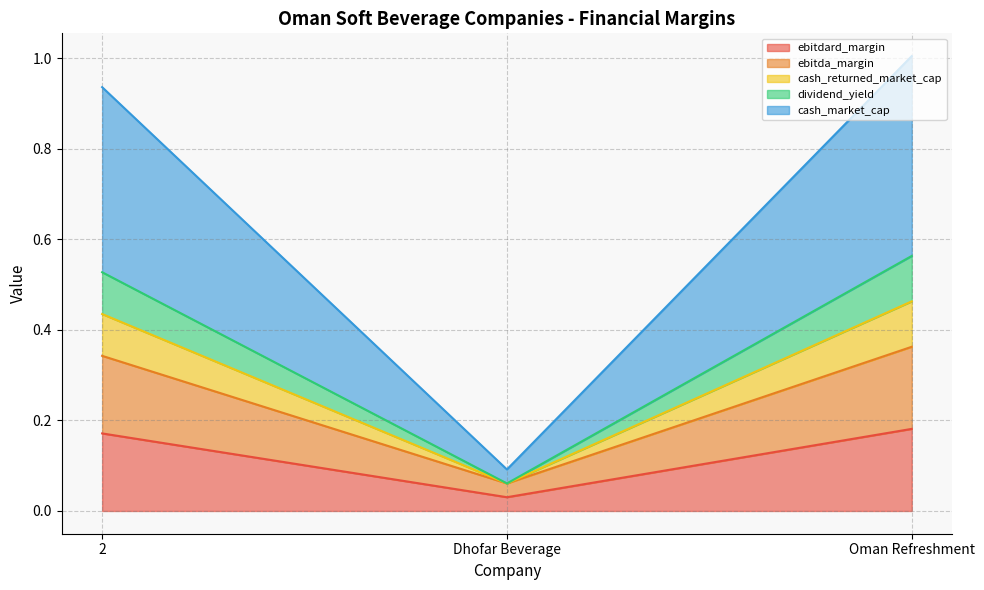

What is the label of the 2nd point from the left?

Dhofar Beverage